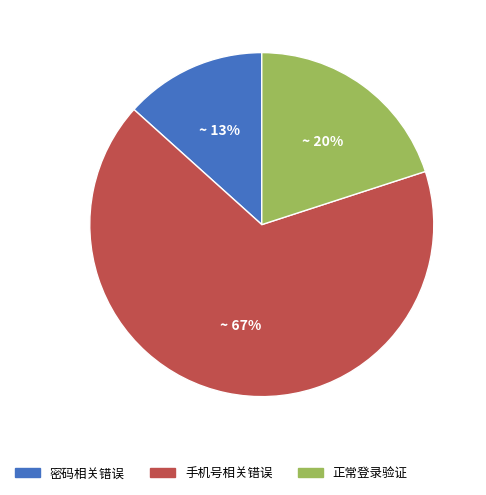

Count the number of slices in the pie.

3